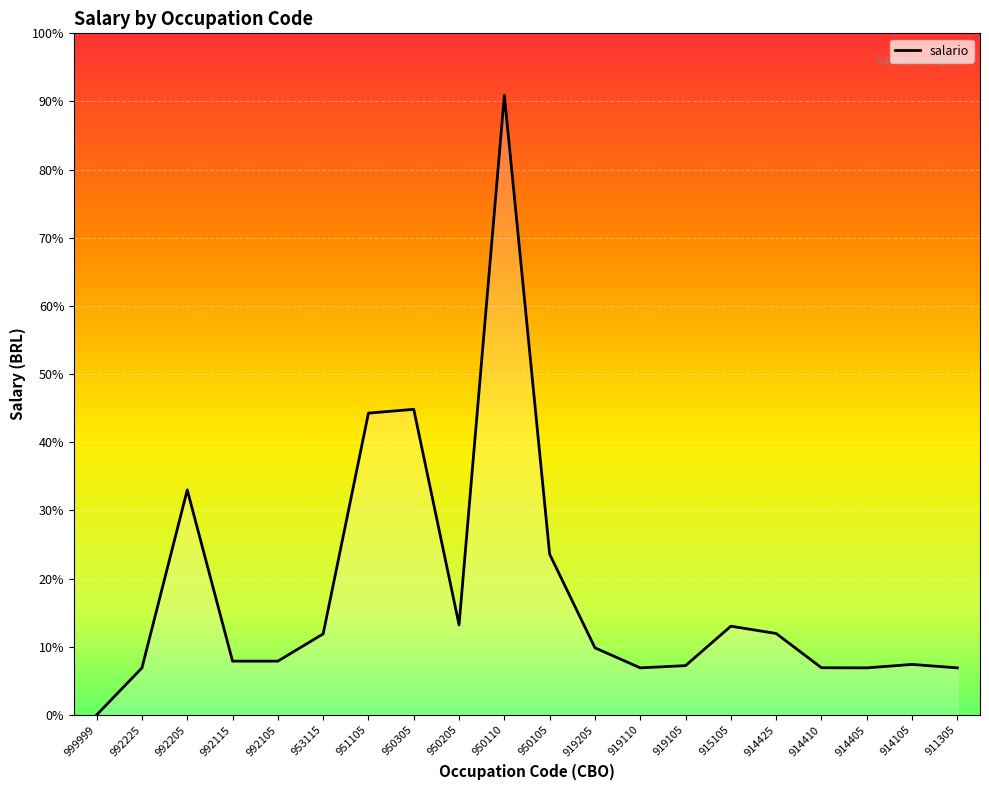

Rank the categories by value from lowest to highest.

999999, 992225, 919110, 914405, 911305, 914410, 919105, 914105, 992115, 992105, 919205, 953115, 914425, 915105, 950205, 950105, 992205, 951105, 950305, 950110